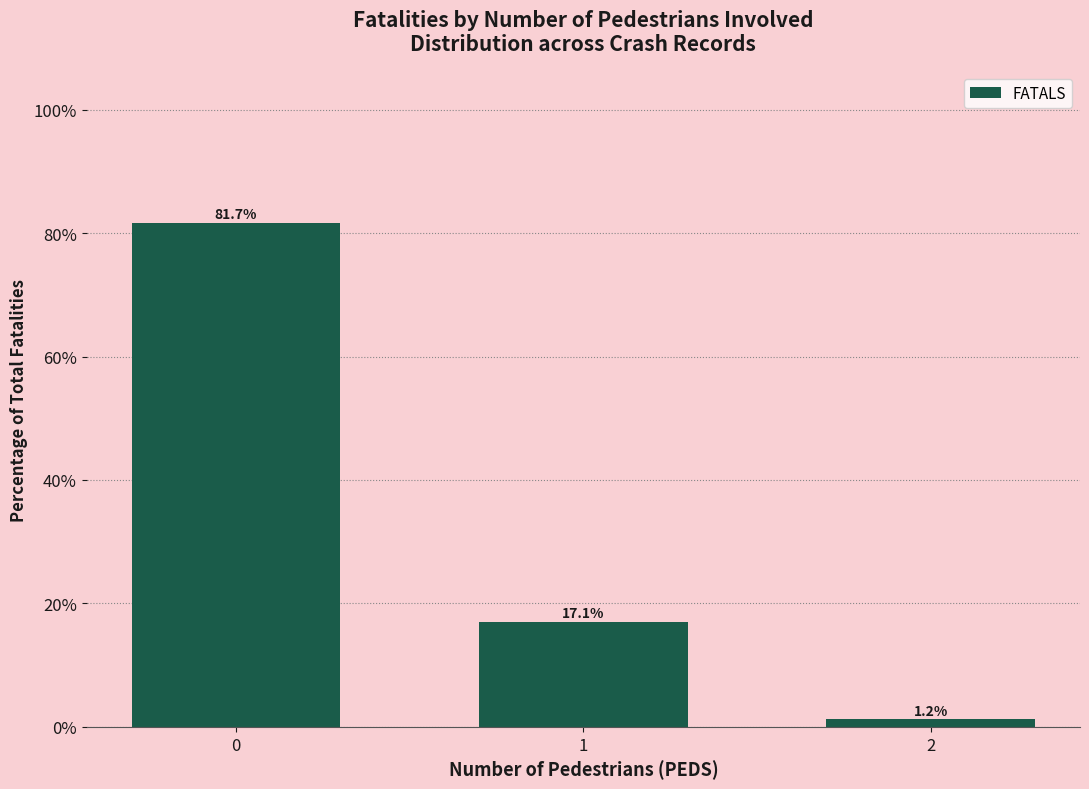

What is the change in value from 1 to 2?

-15.9